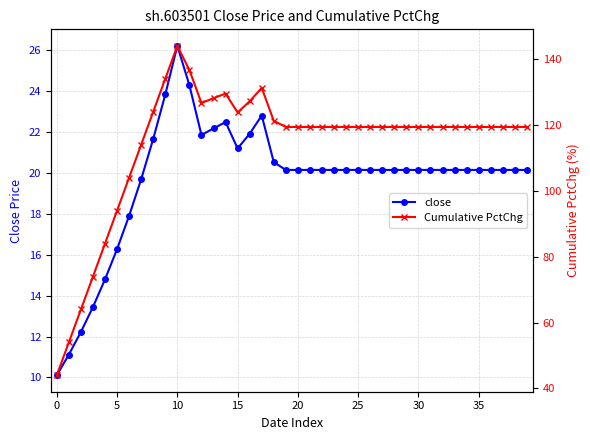

What is the spread (max minus min) of values at 24?

99.2